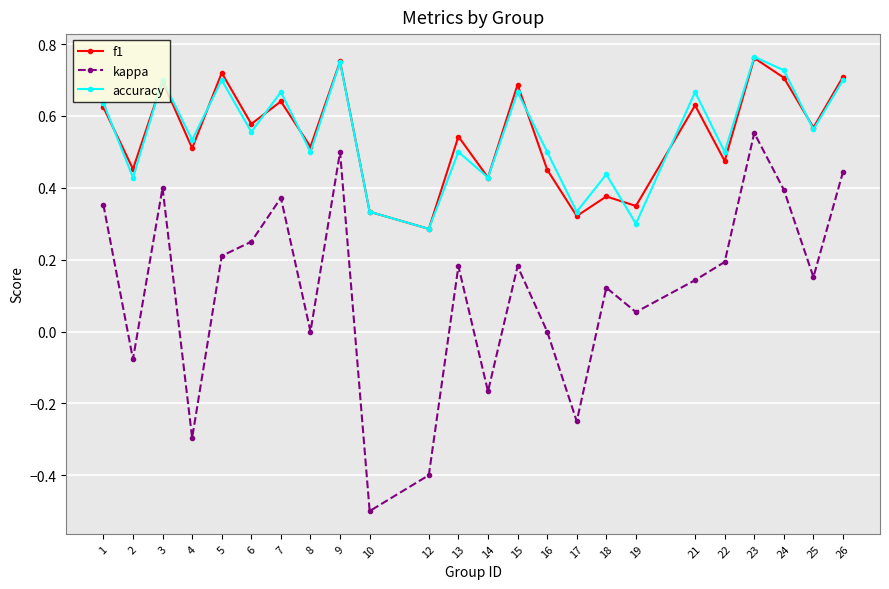

At which category does f1 reach its first local valley?

2